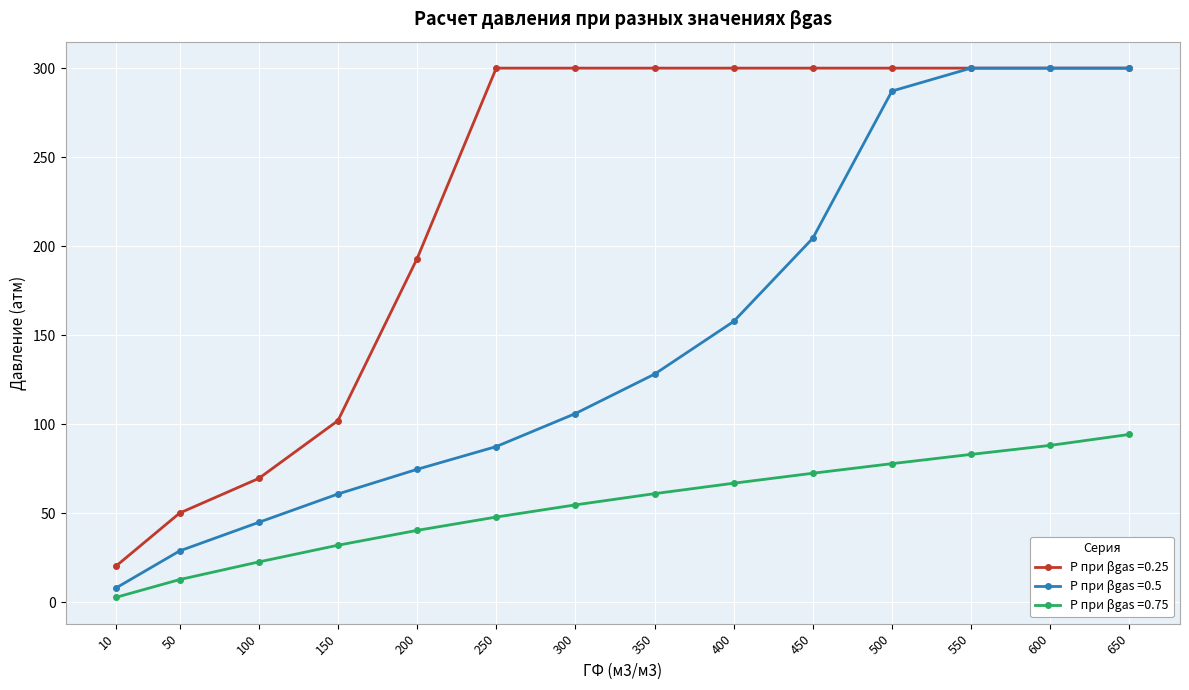

What is the lowest value of the P при βgas =0.5 series?

8.3